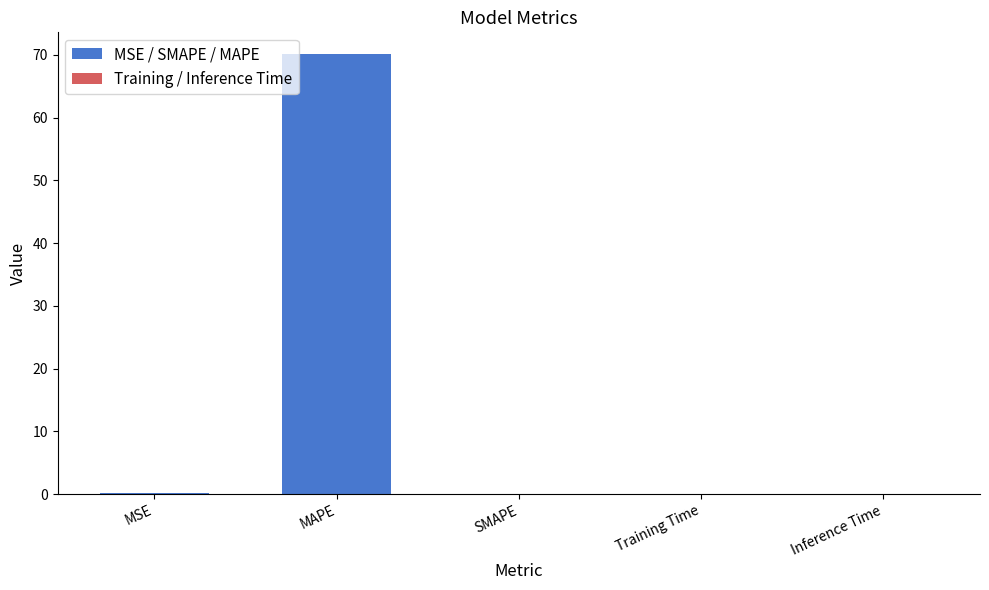

What is the sum of the values at MSE and Inference Time?

0.2